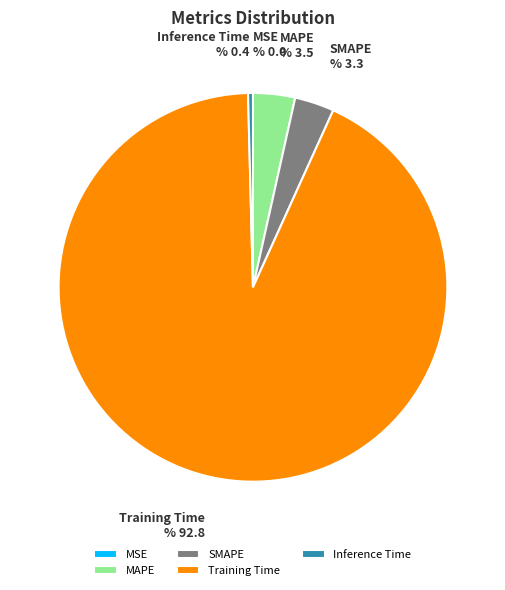

Is the sum of Inference Time and MAPE greater than half?

No